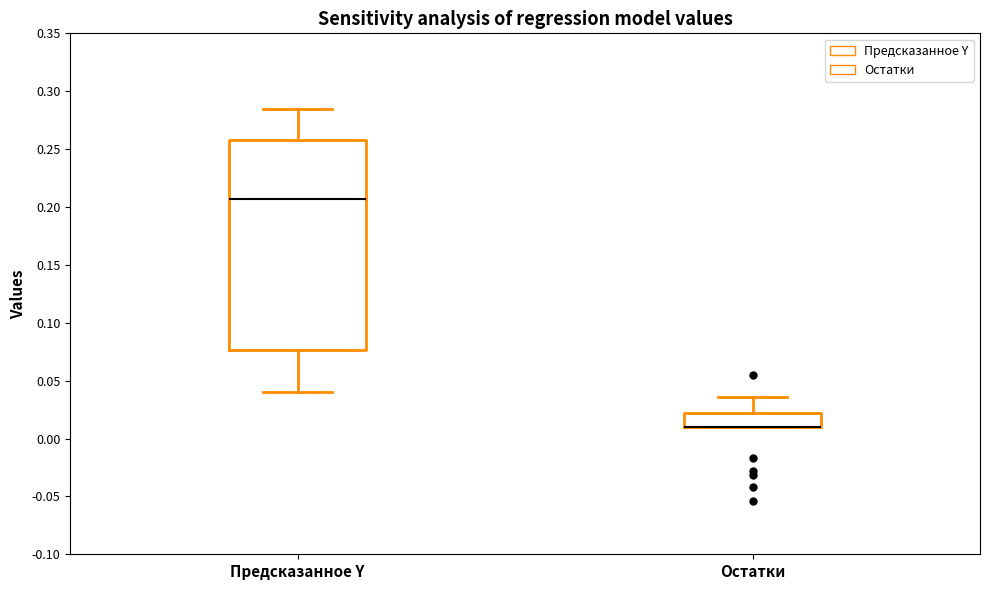

Where is the upper edge of the box for Предсказанное Y on the y-axis? The values are not printed on the chart, so give them approximately, as read against the axis.

0.260